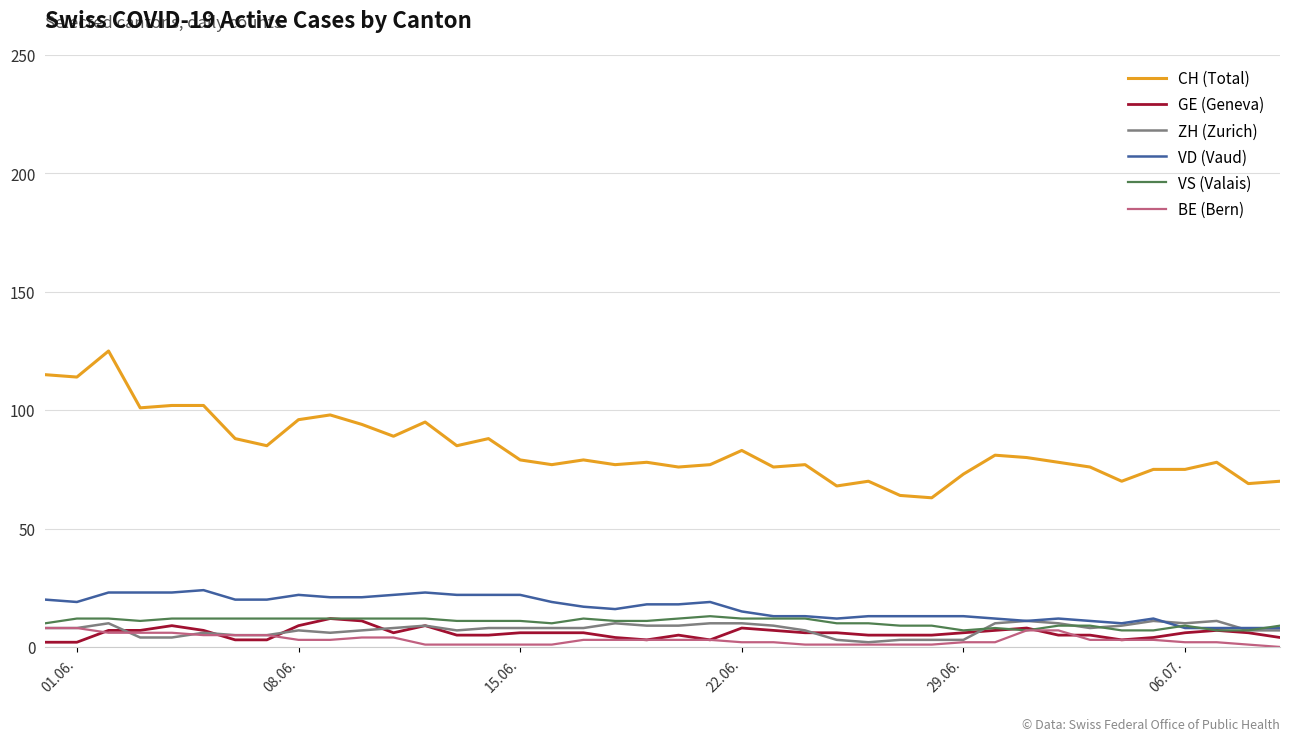

Which series has the largest total across all categories?

CH (Total)